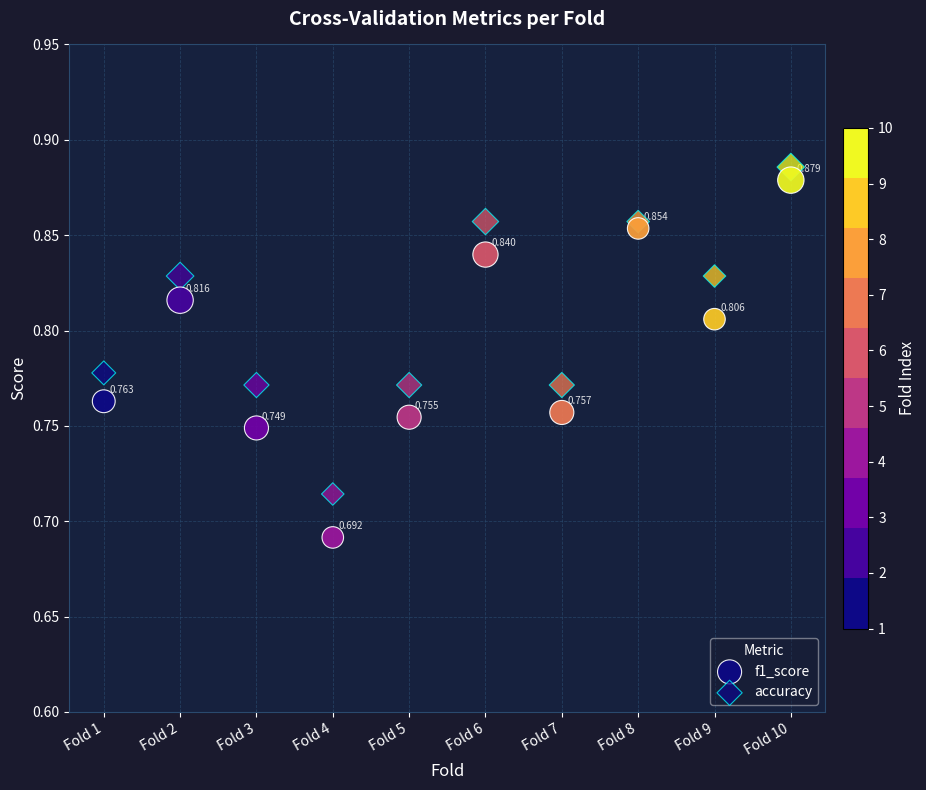

How many points are shown in the scatter plot?

20